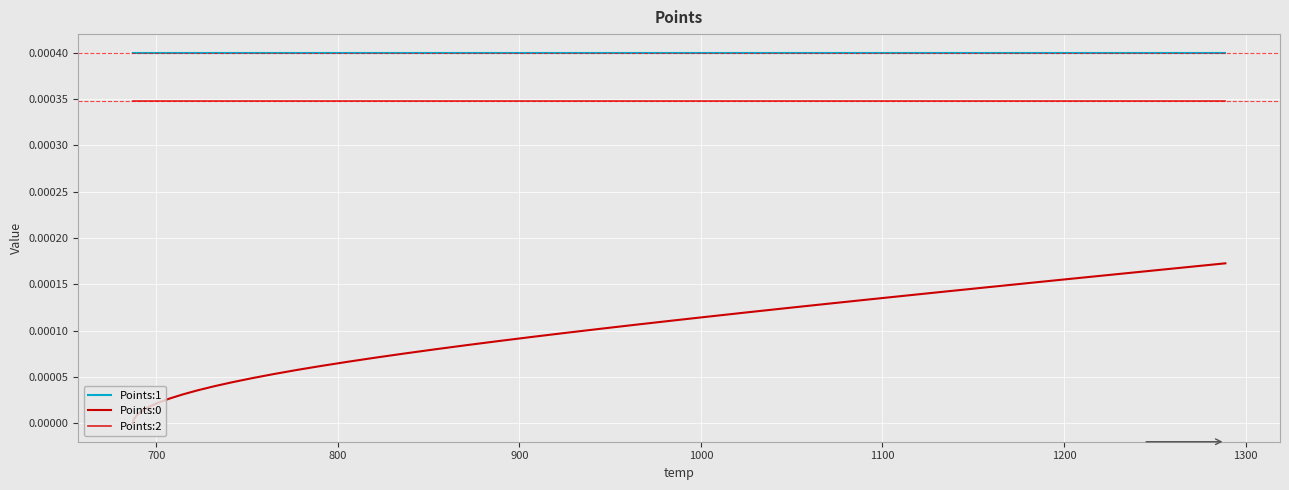

Which series has the largest total across all categories?

Points:1